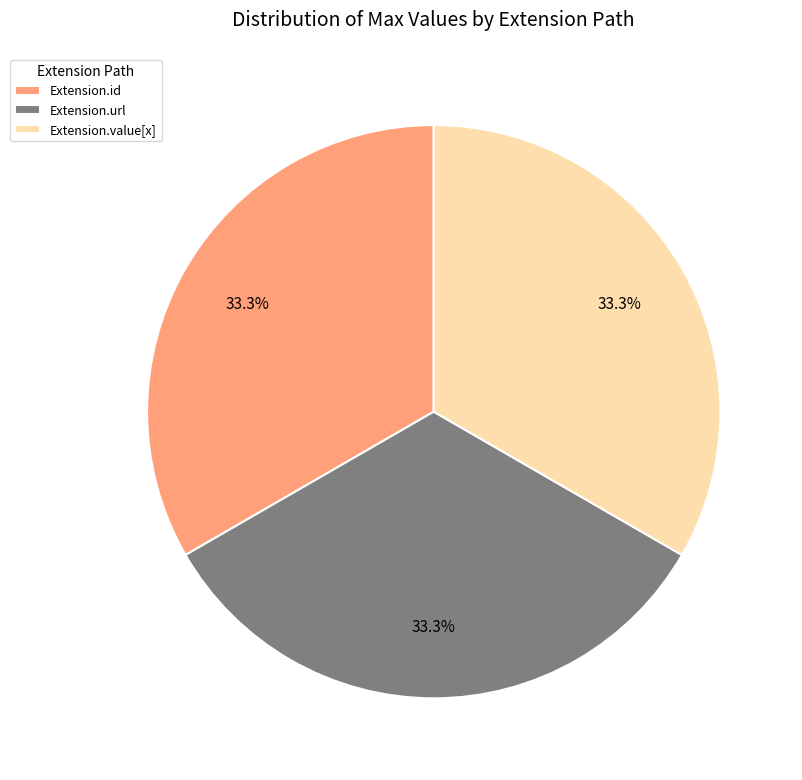

Does Extension.url represent more than half of the total?

No